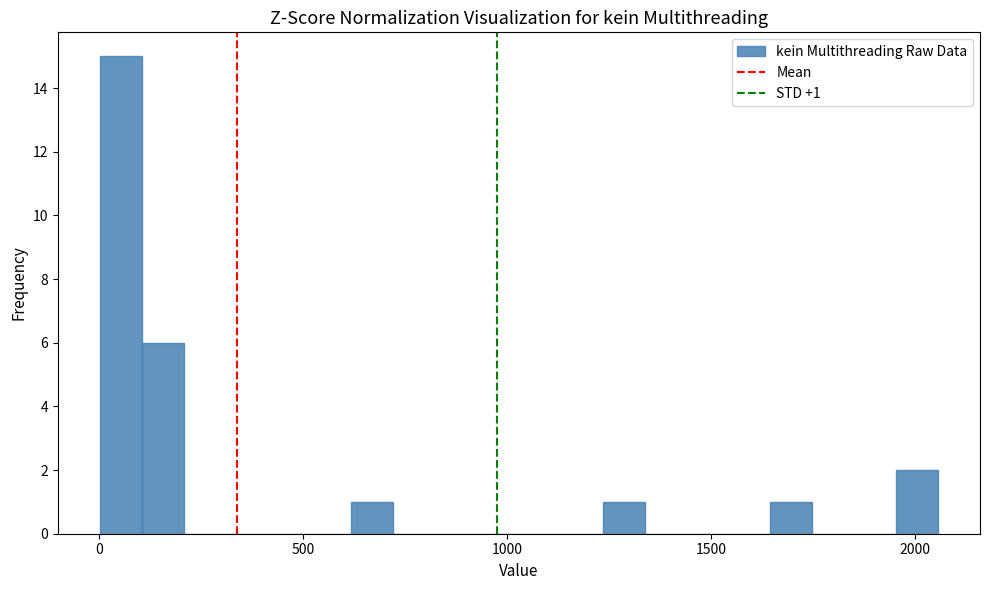

Around what value on the x-axis is the tallest bar? Give the approximate position of its centre, as read against the axis.

50